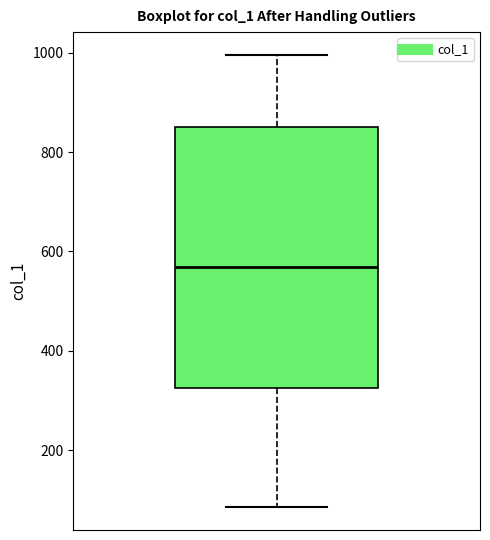

Where does the lower whisker of the box end on the y-axis? The values are not printed on the chart, so give them approximately, as read against the axis.

80